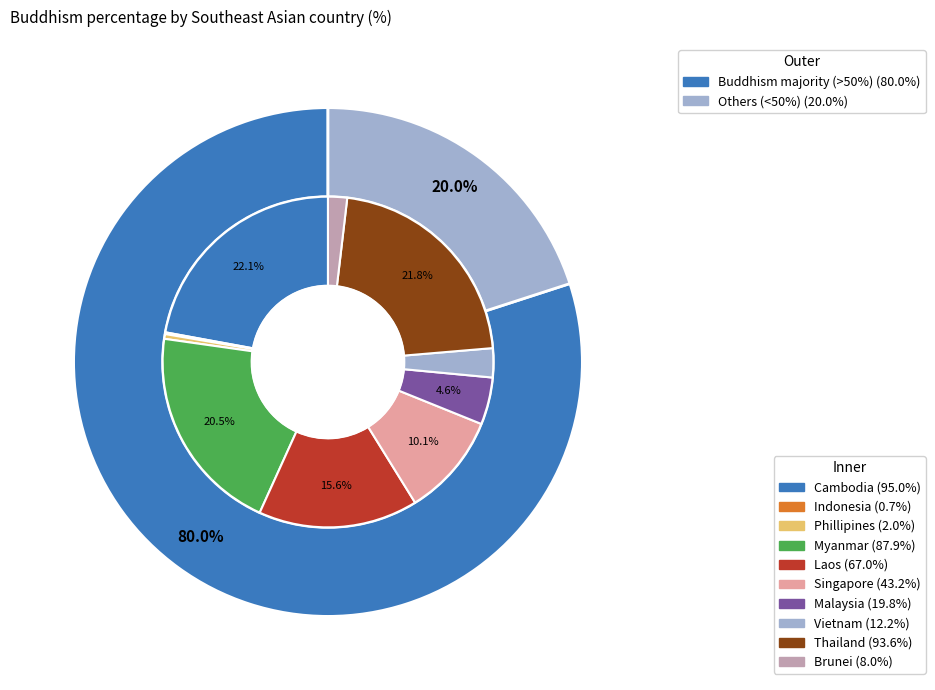

Rank the categories by value from lowest to highest.

Indonesia, Phillipines, Brunei, Vietnam, Malaysia, Singapore, Laos, Myanmar, Thailand, Cambodia